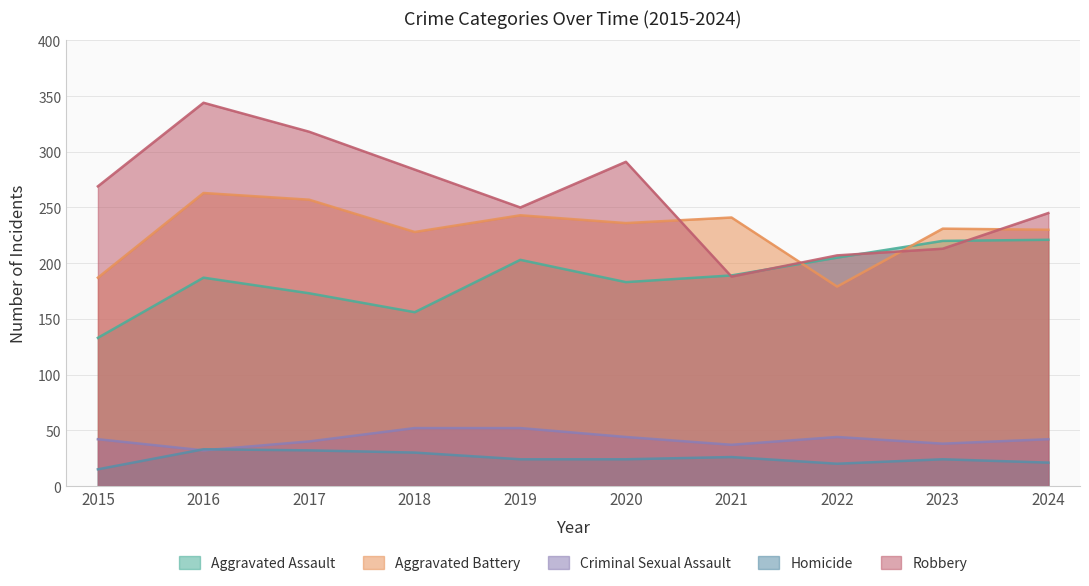

How many interior local valleys does the Aggravated Assault series have?

2